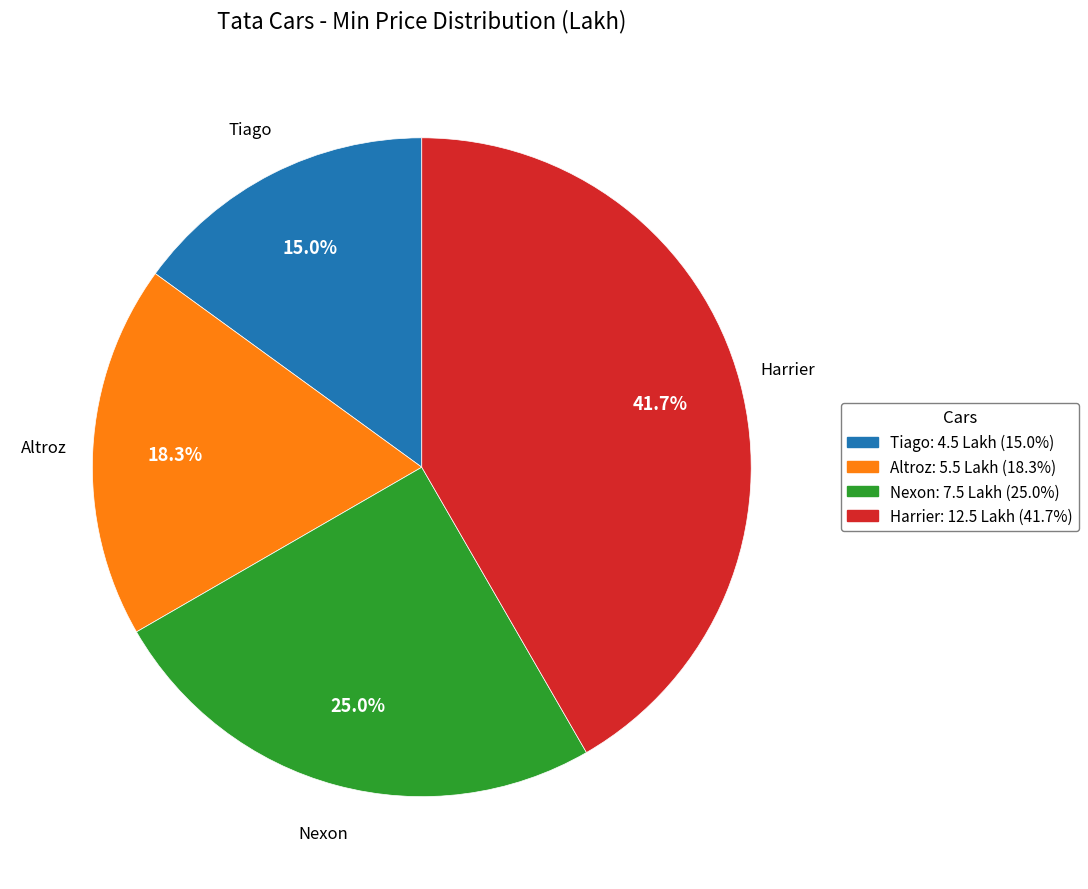

Is there a majority slice in this chart?

No